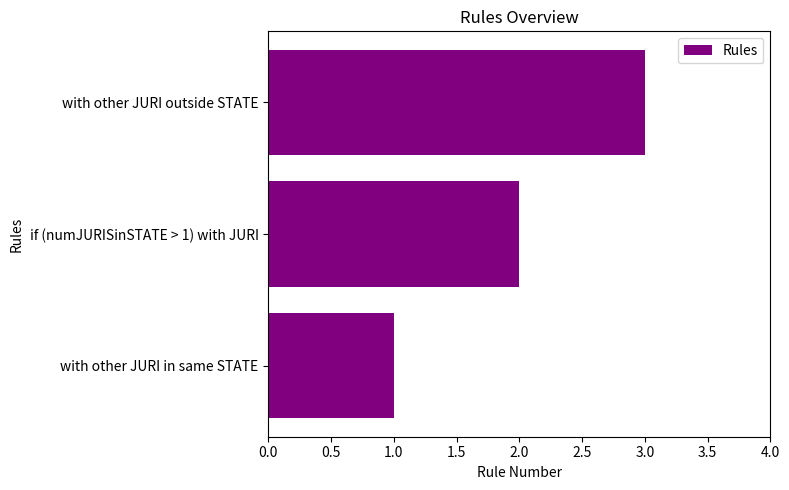

The chart shows a value of 5 at with other JURI outside STATE. True or false?

False